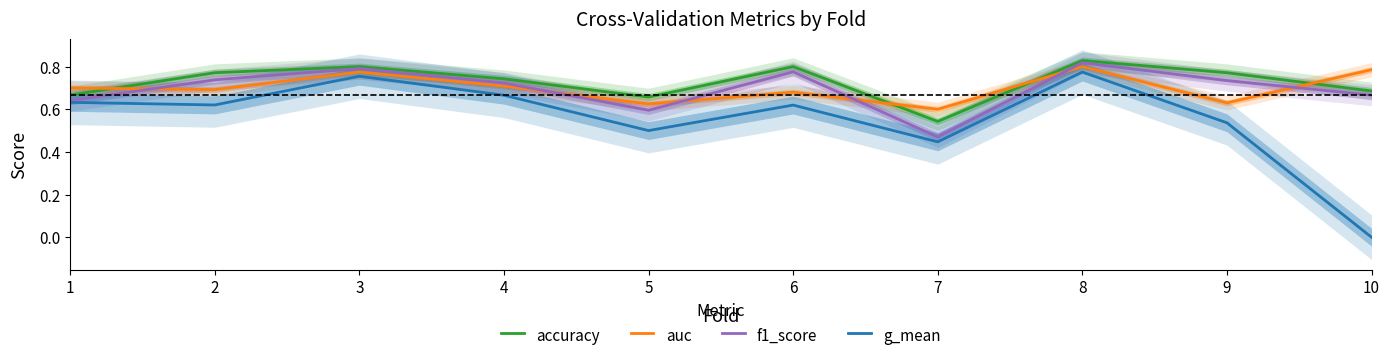

Which has a higher value, 8 or 9?

8